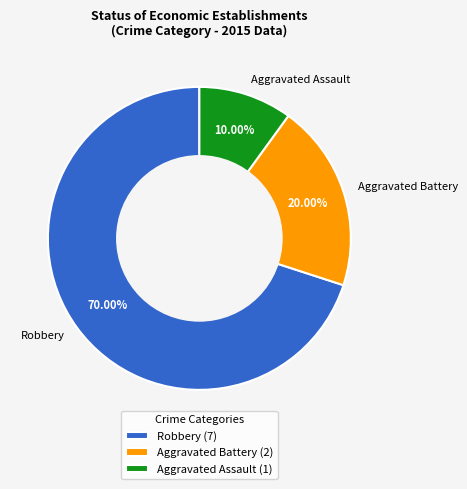

To the nearest percent, what is the average slice percentage?

33%